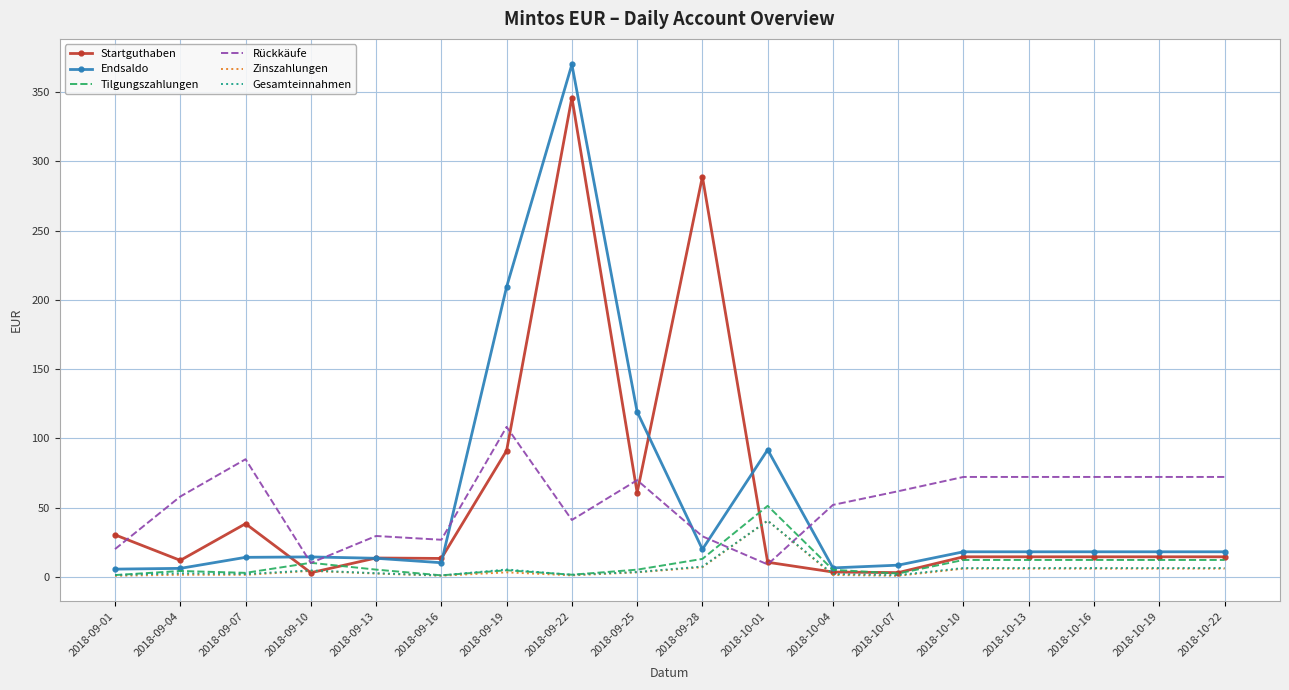

What is the highest value of the Startguthaben series?

346.0